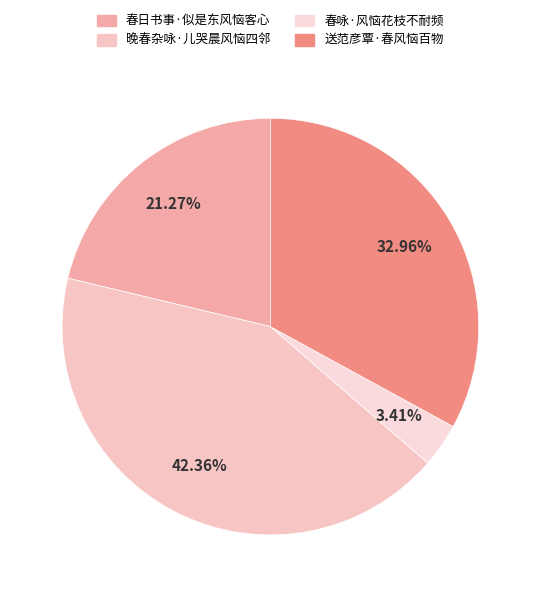

To the nearest percent, what is the combined percentage of 晚春杂咏·儿哭晨风恼四邻 and 春咏·风恼花枝不耐频?

46%